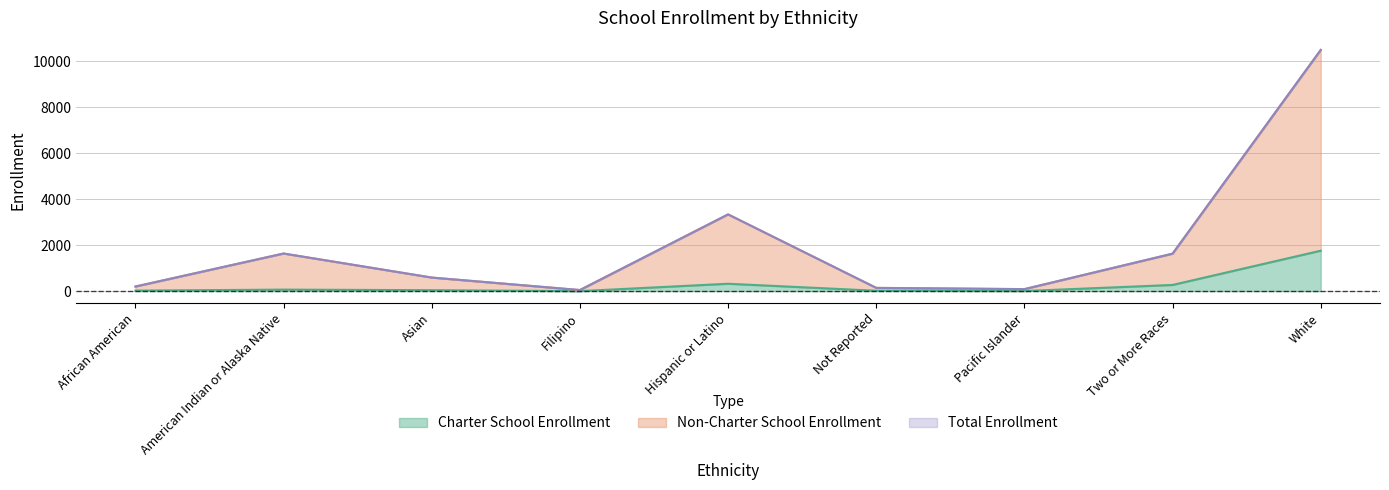

What is the difference between the maximum and minimum values in the Total Enrollment series?

10445